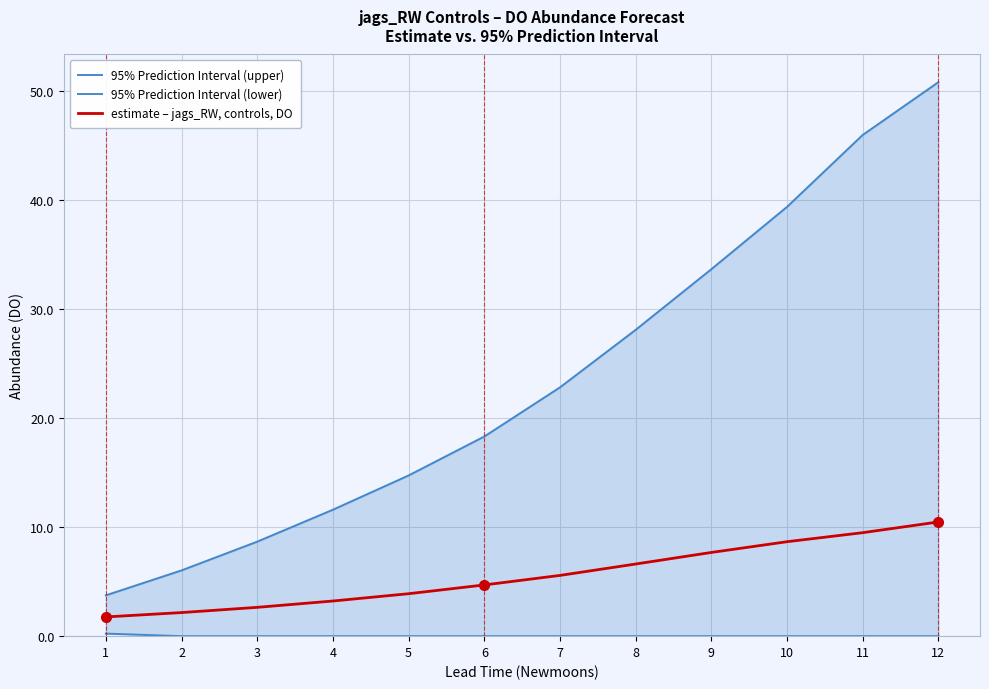

True or false: estimate – jags_RW, controls, DO has a value of 10.4 at 9.

False